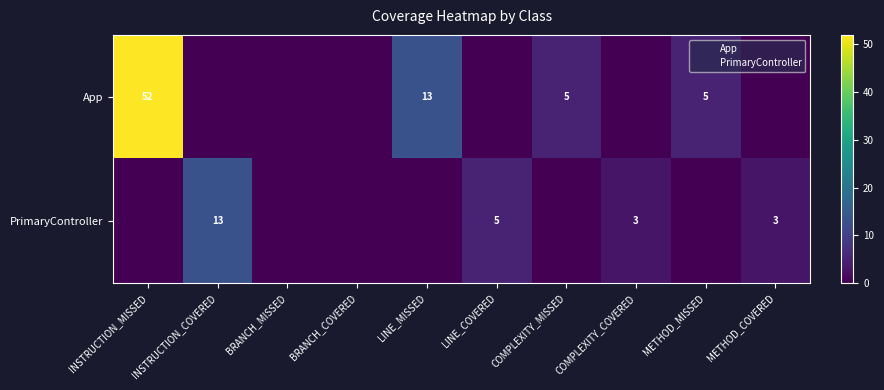

How many positive values does the PrimaryController series have?

4